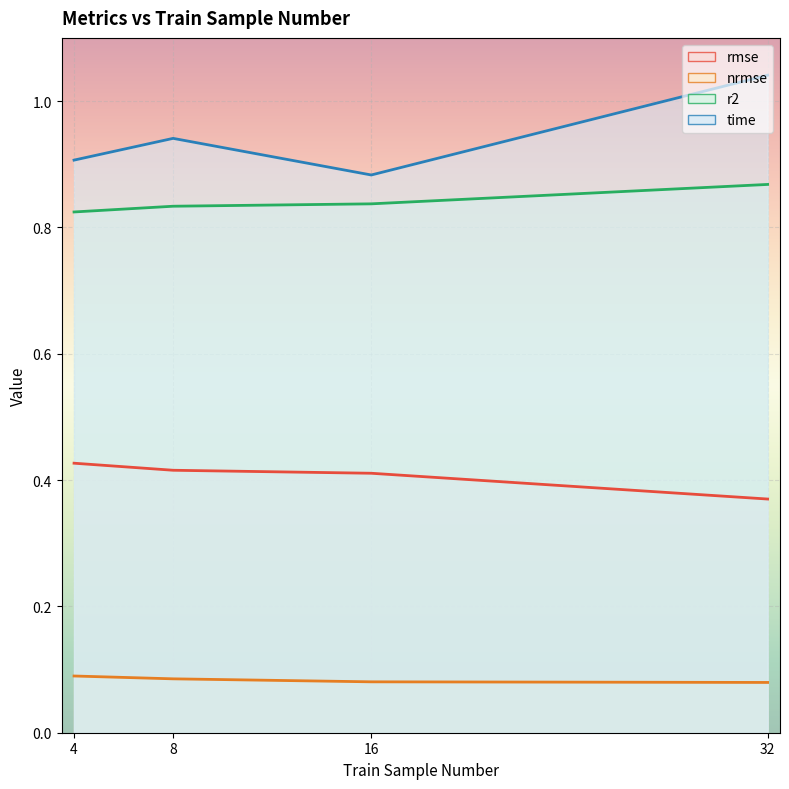

At which category is the sum across all series the highest?

32